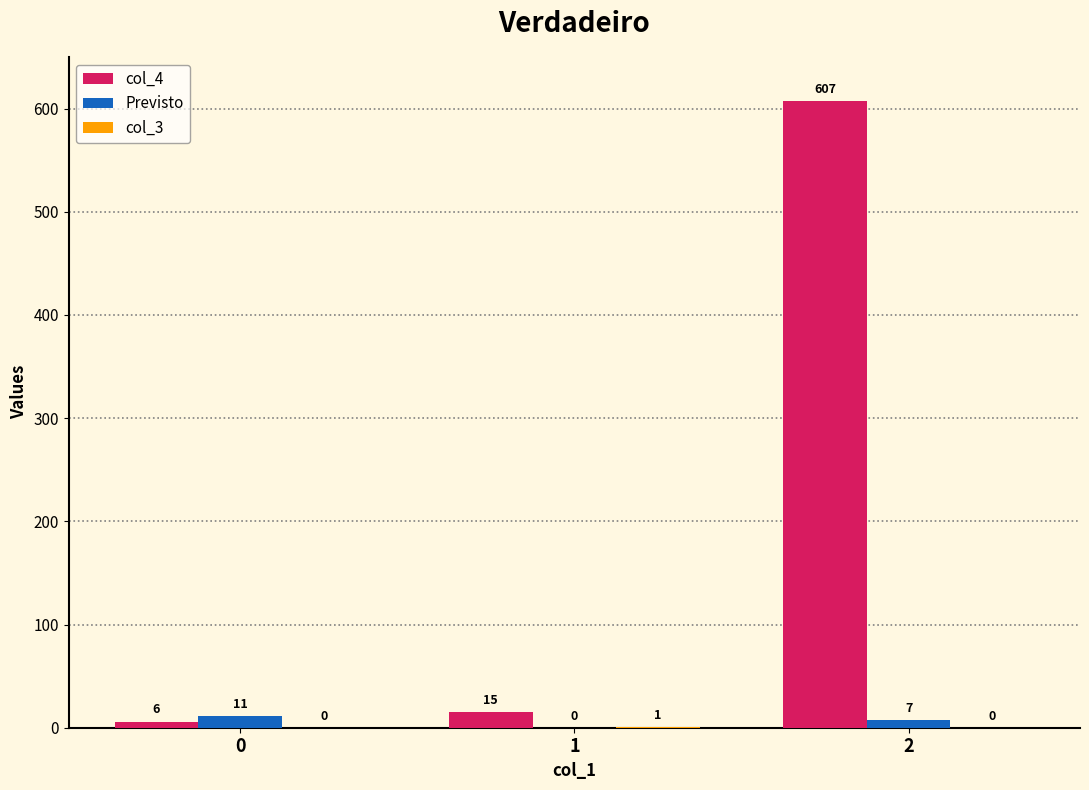

What is the greatest value displayed?

607